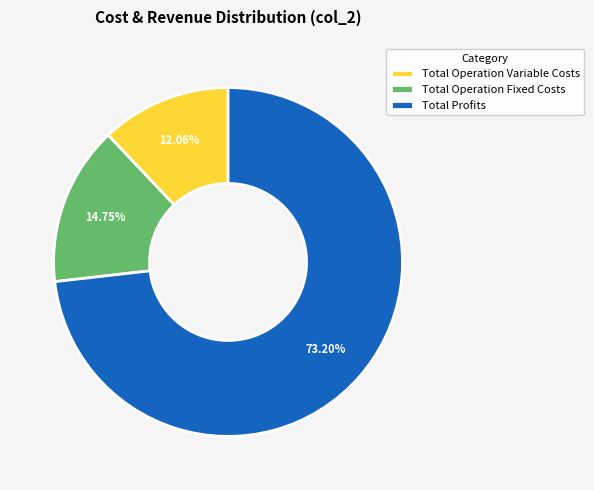

Approximately how many times larger is the value at Total Operation Variable Costs compared to Total Operation Fixed Costs?

0.8